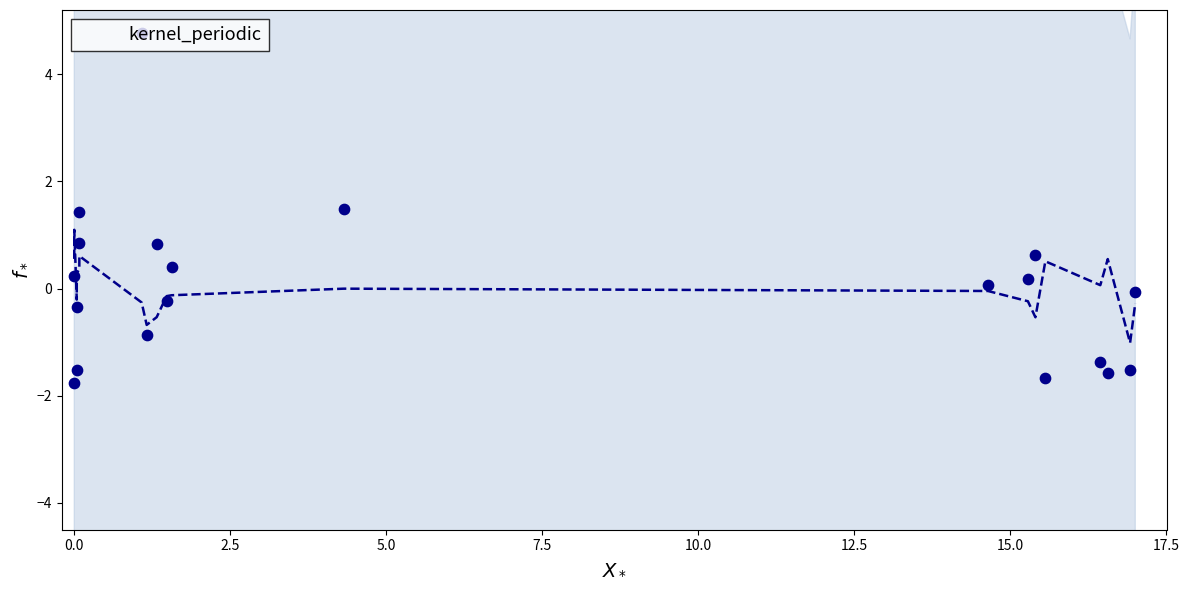

Which series has the largest Y range (max minus min)?

observations